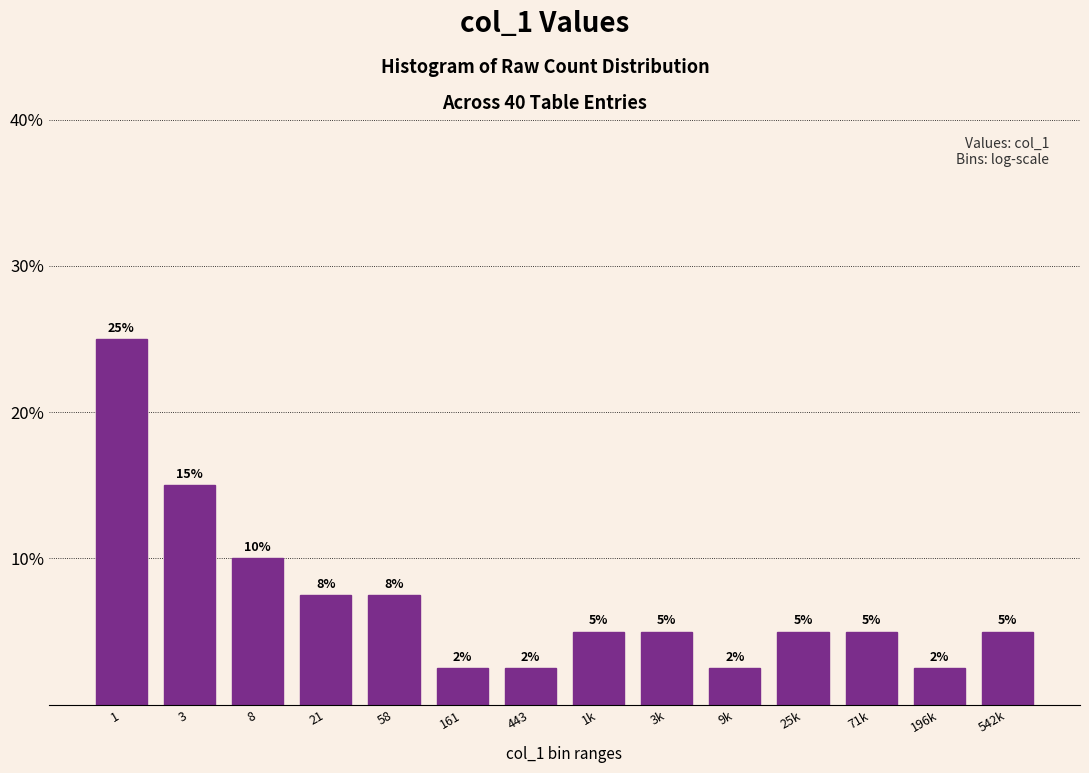

What value does the data have at 71k?

5.0